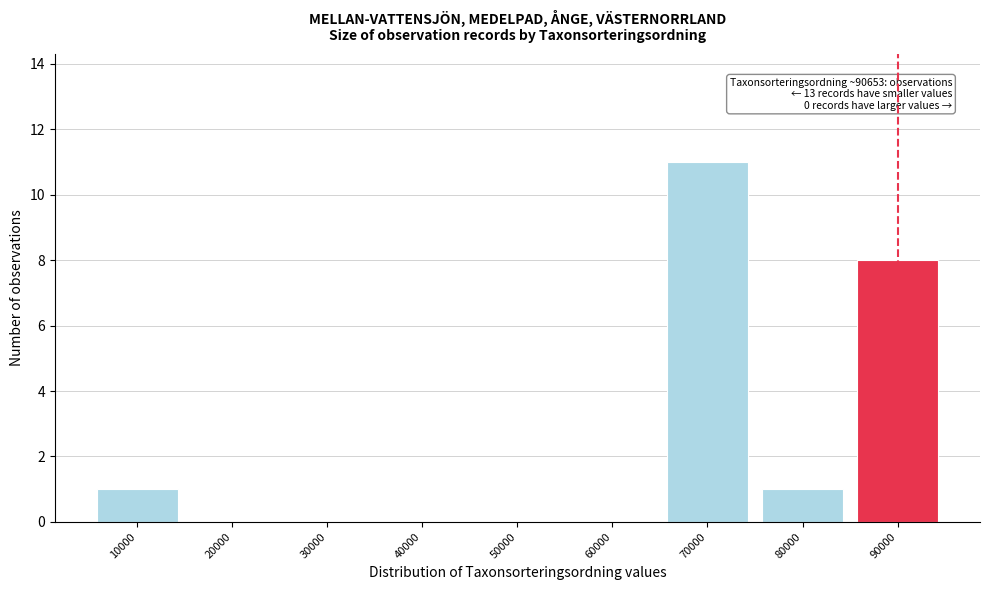

Reading left to right, list all the values displayed in this chart.

10000=1	20000=0	30000=0	40000=0	50000=0	60000=0	70000=11	80000=1	90000=8